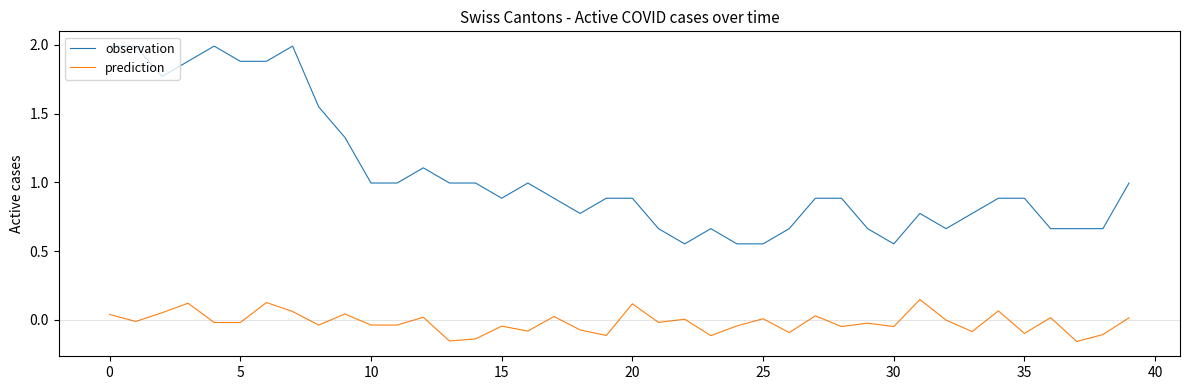

List the series in order of their peak value, lowest first.

prediction, observation